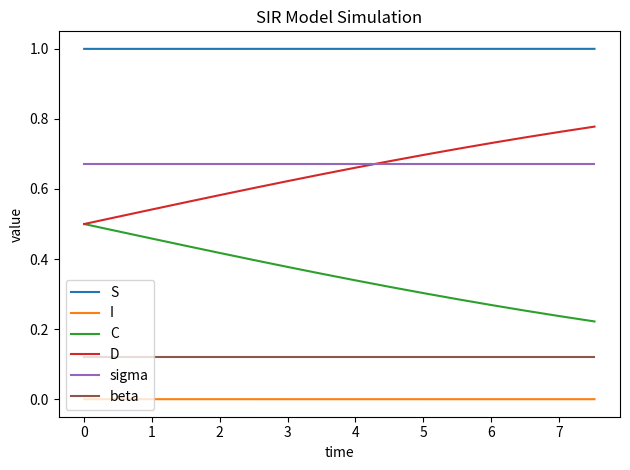

Which series has the largest total across all categories?

S